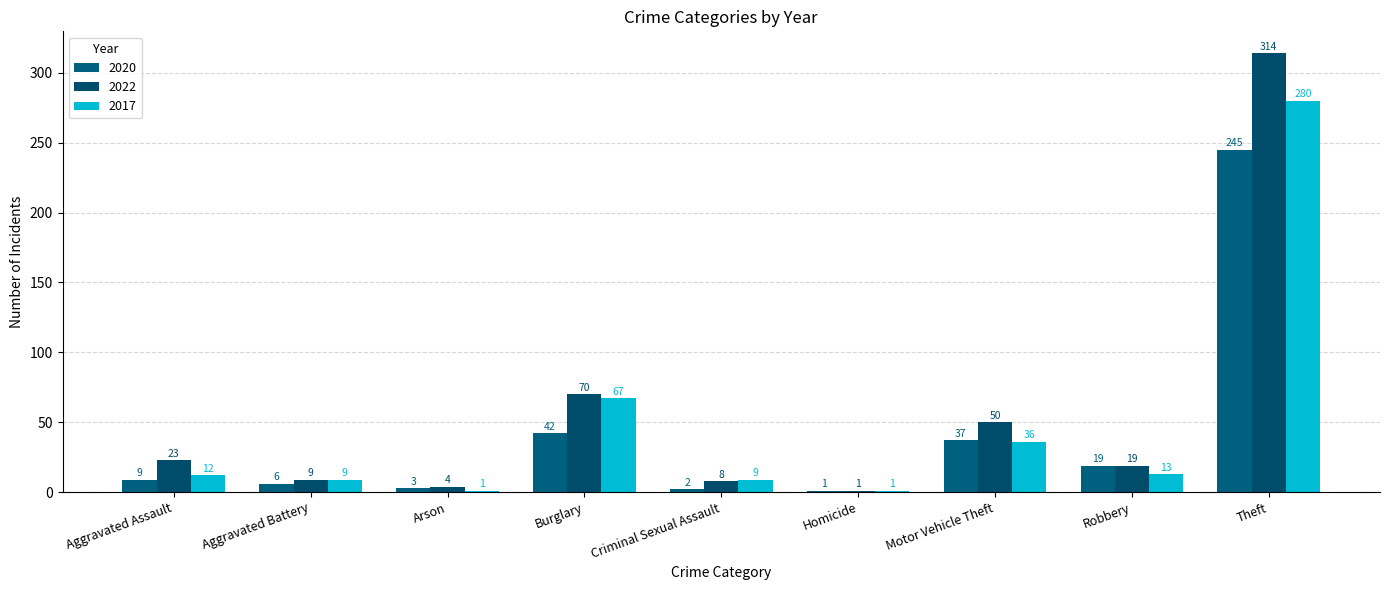

What are all the series names shown in the legend?

2020, 2022, 2017